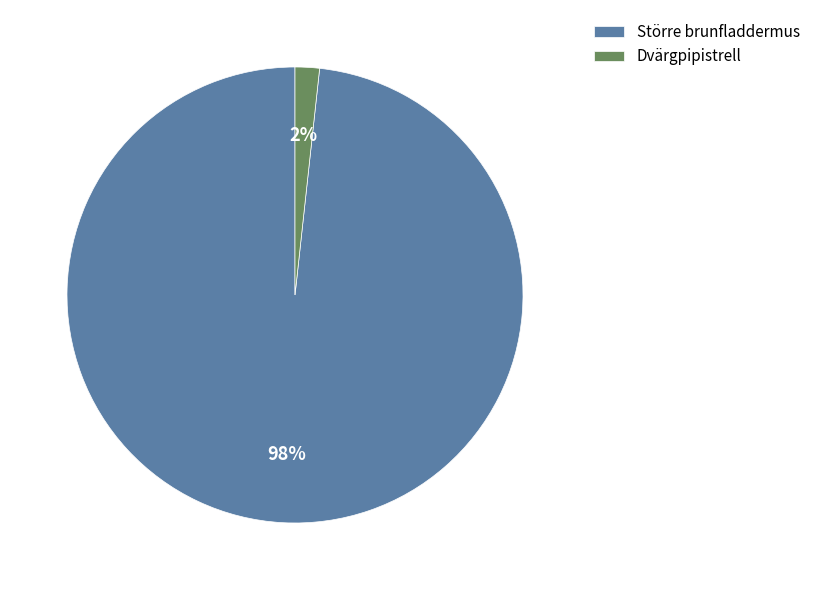

Rank the categories by value from lowest to highest.

Dvärgpipistrell, Större brunfladdermus